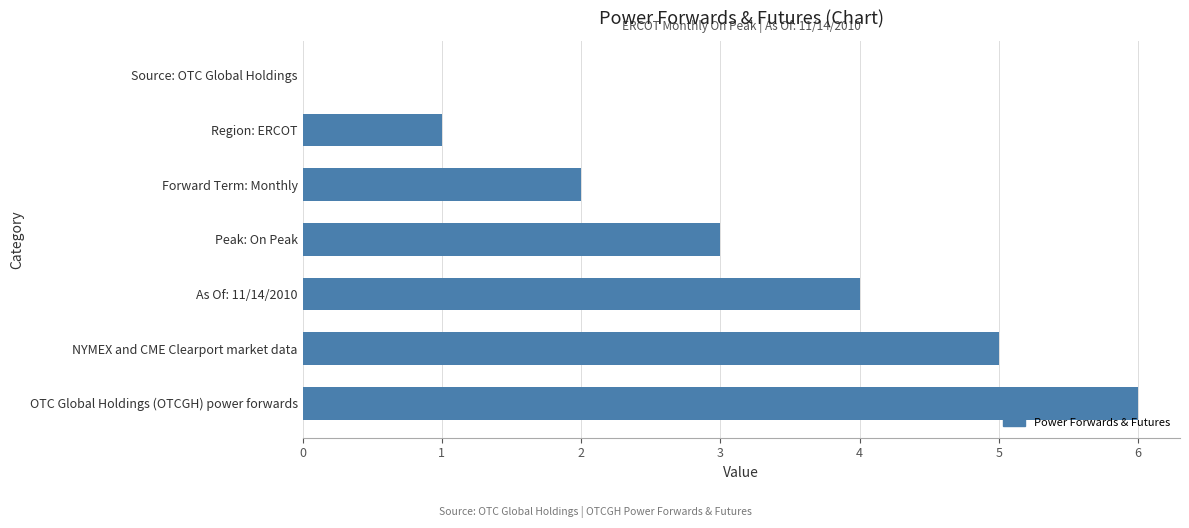

Which category has the highest value across all series?

OTC Global Holdings (OTCGH) power forwards